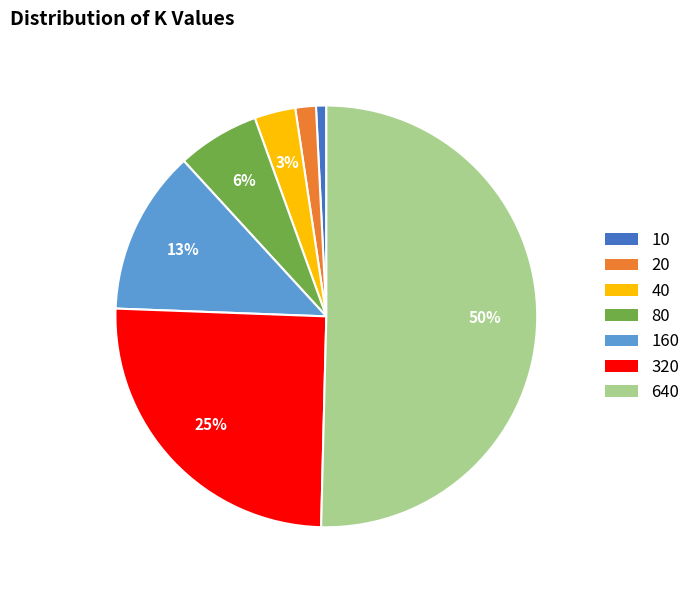

The 10 slice represents 11% of the pie. True or false?

False